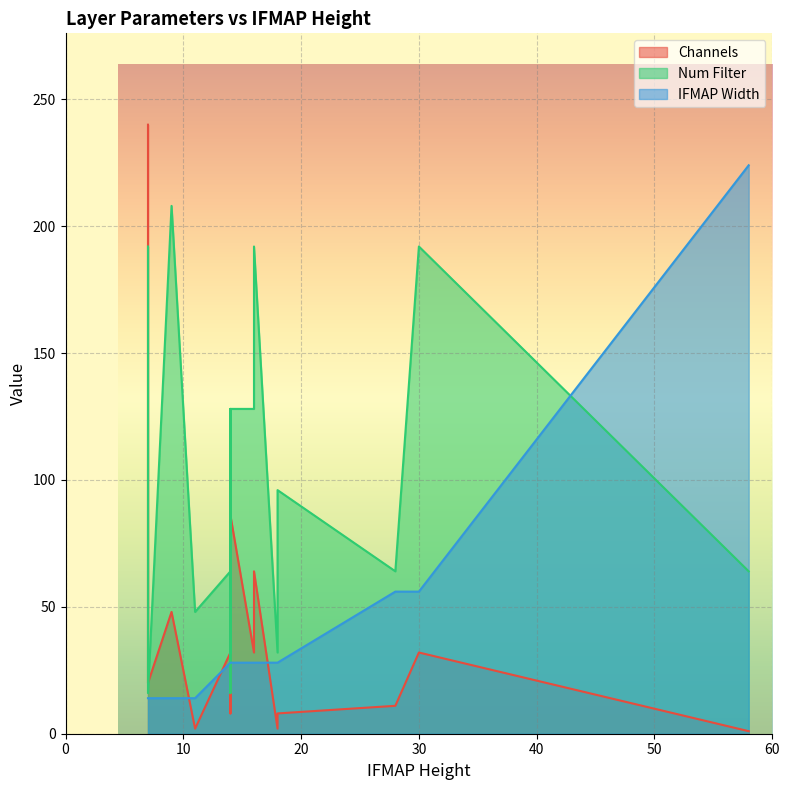

Which series has the largest range (max minus min)?

Channels